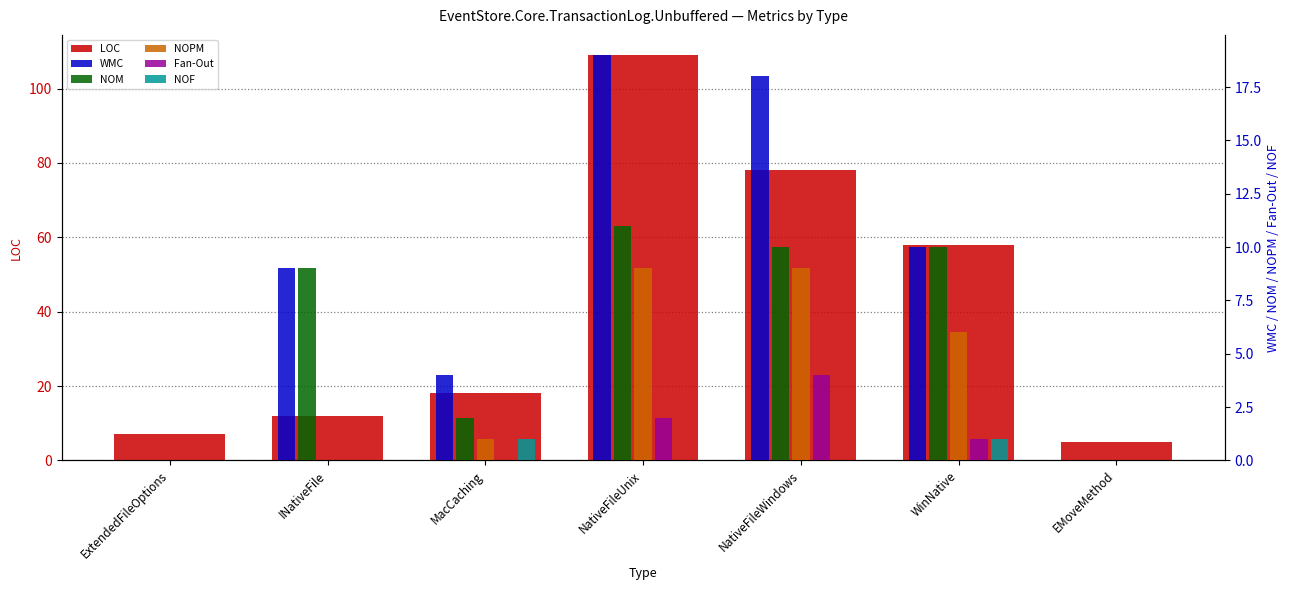

What is the total value across all series at INativeFile?

30